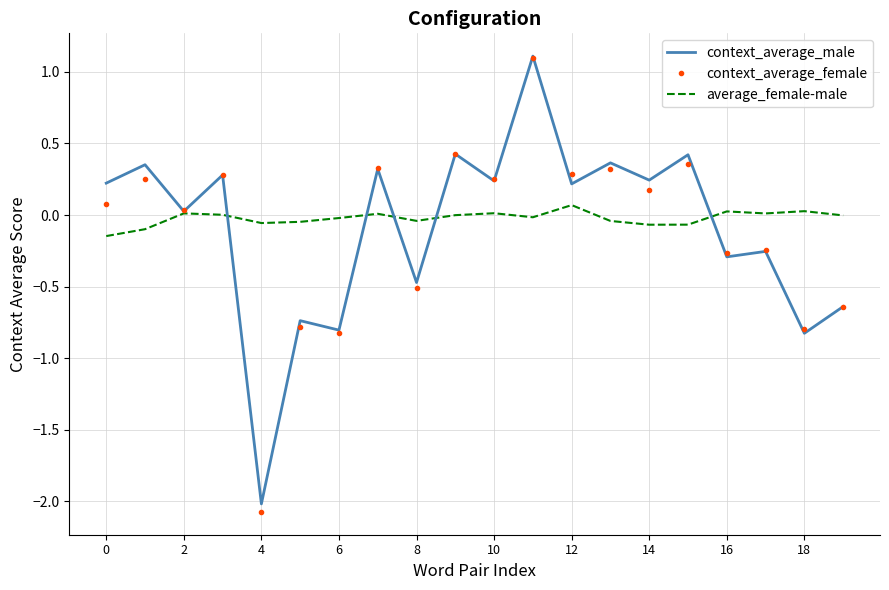

What is the minimum value for context_average_male?

-2.0